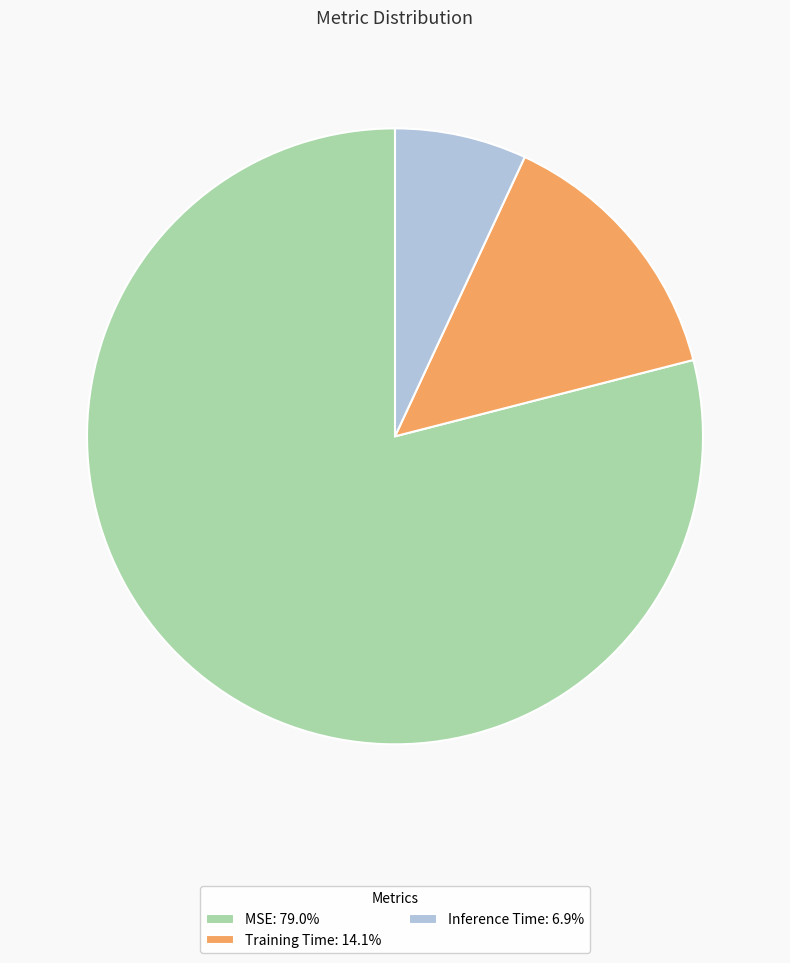

Approximately how many times larger is the value at Training Time: 14.1% compared to Inference Time: 6.9%?

2.0